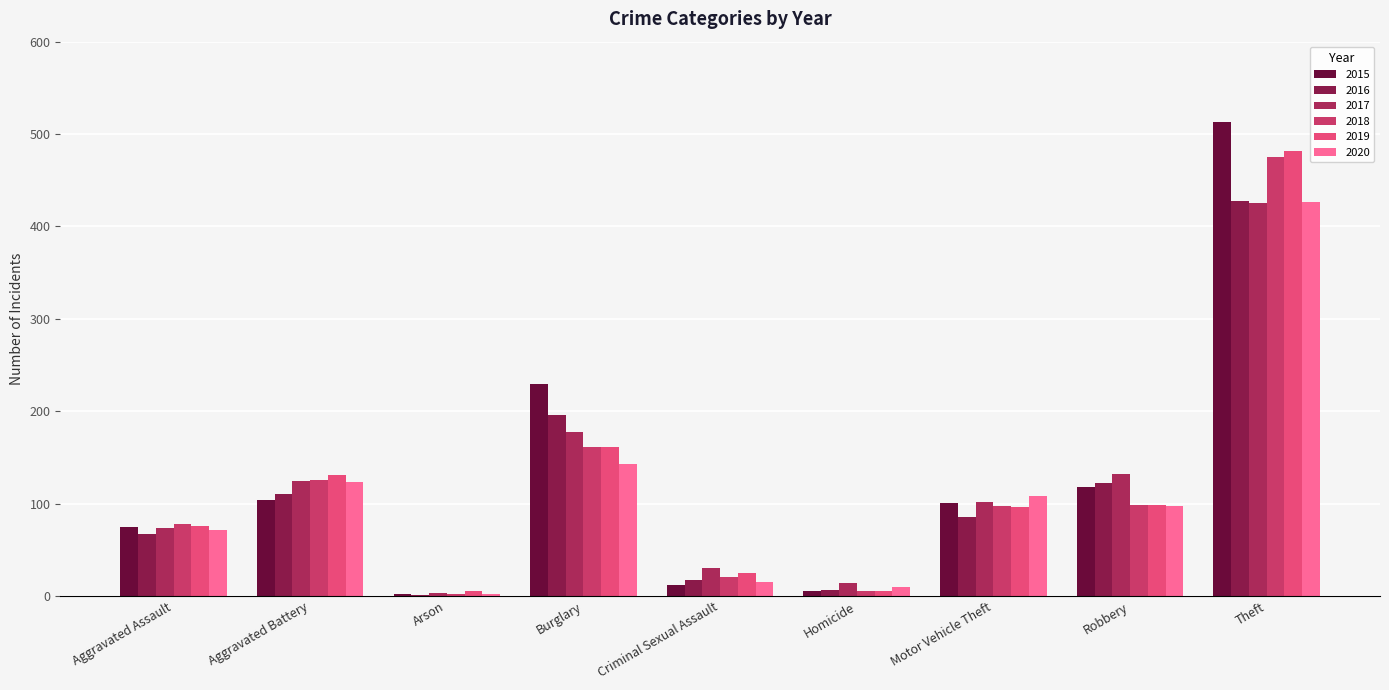

What is the value of the 2016 bar at the 4th from the left?

196